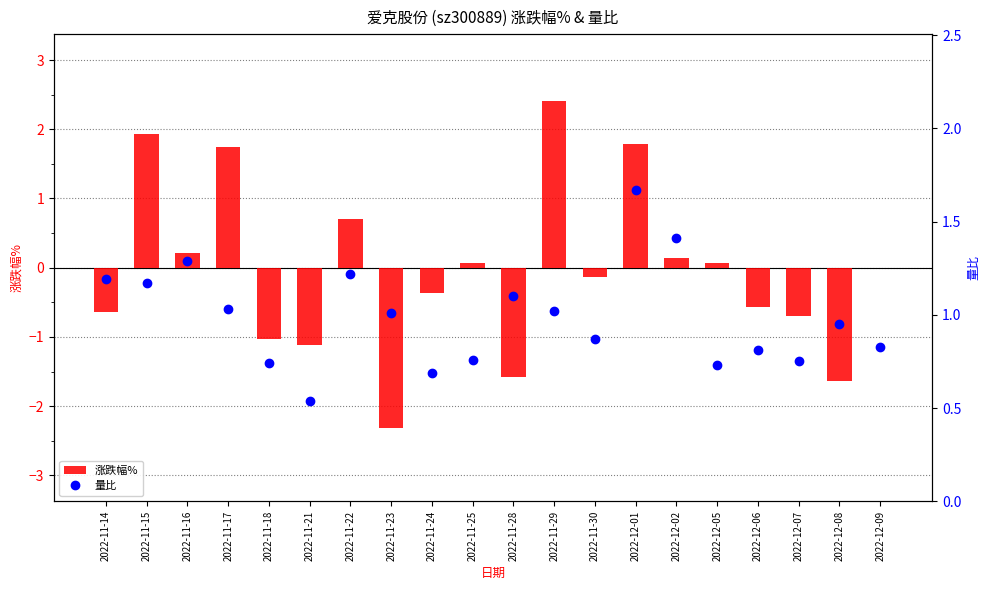

What is the difference between the maximum and minimum values in the 涨跌幅% series?

4.7